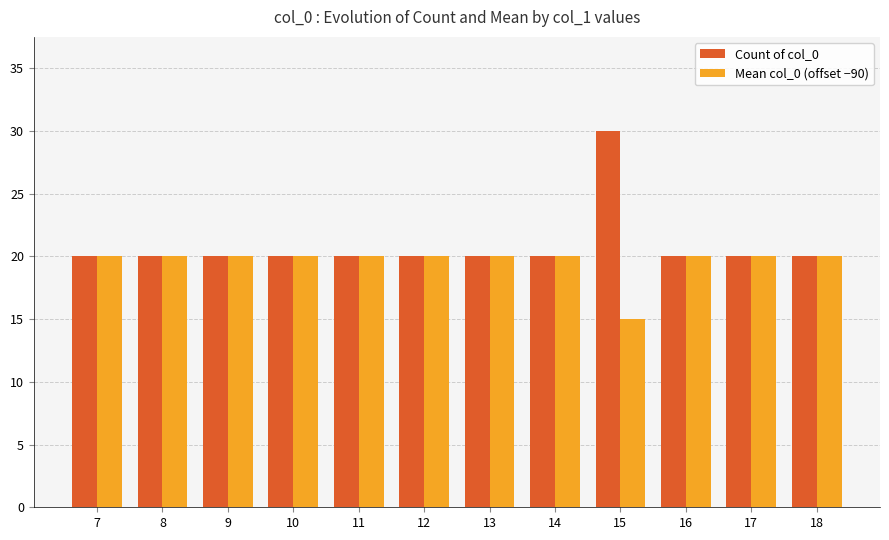

True or false: Count of col_0 has a value of 34 at 17.

False